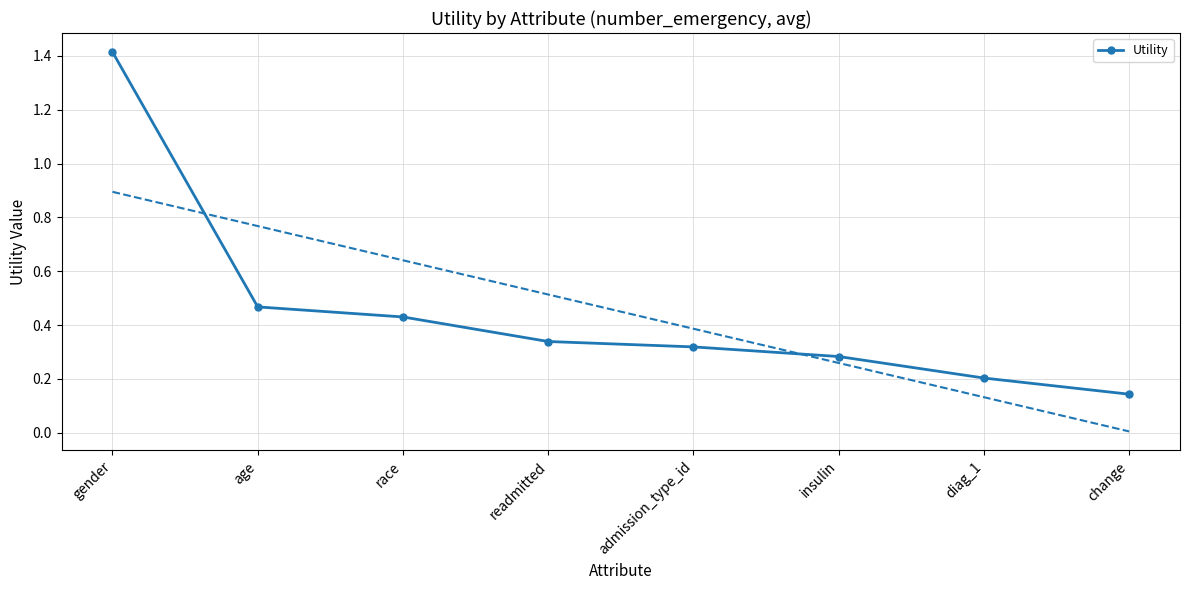

What is the label of the 1st point from the right?

change